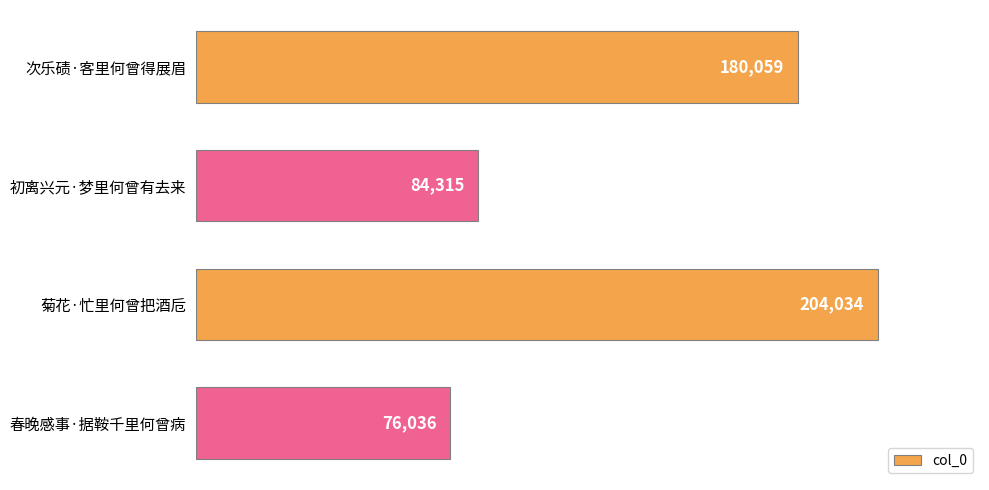

List the labels in order of value, largest first.

菊花·忙里何曾把酒卮, 次乐碛·客里何曾得展眉, 初离兴元·梦里何曾有去来, 春晚感事·据鞍千里何曾病